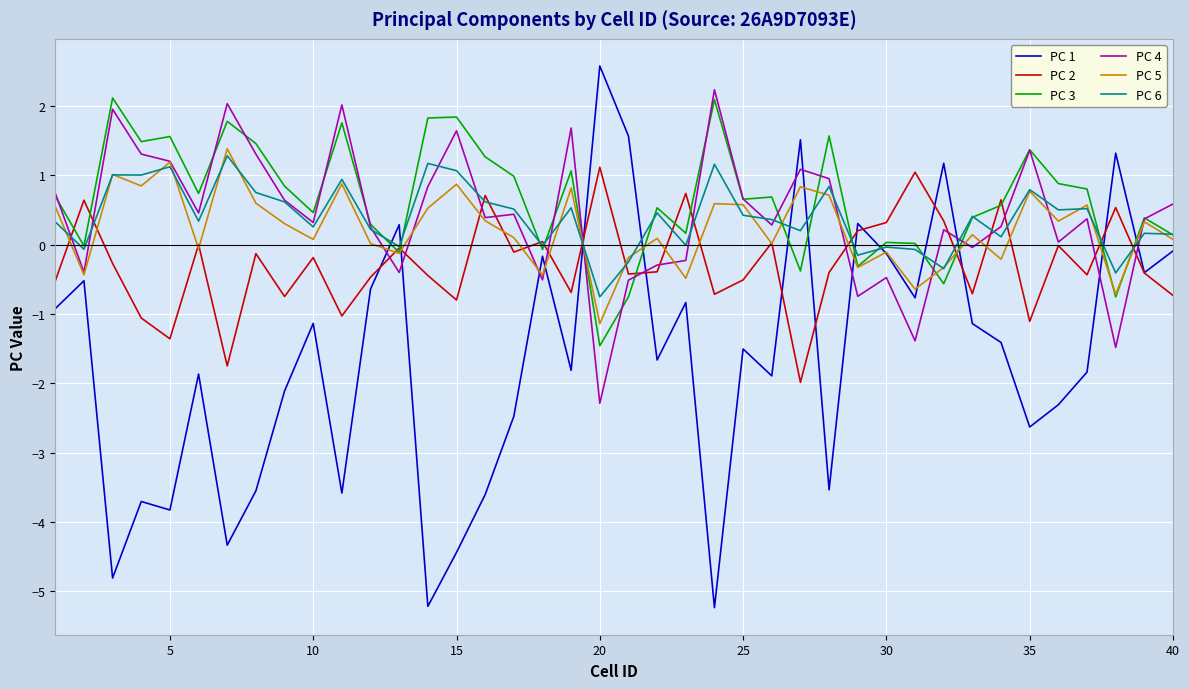

What is the difference between the maximum and minimum values in the PC 1 series?

7.8